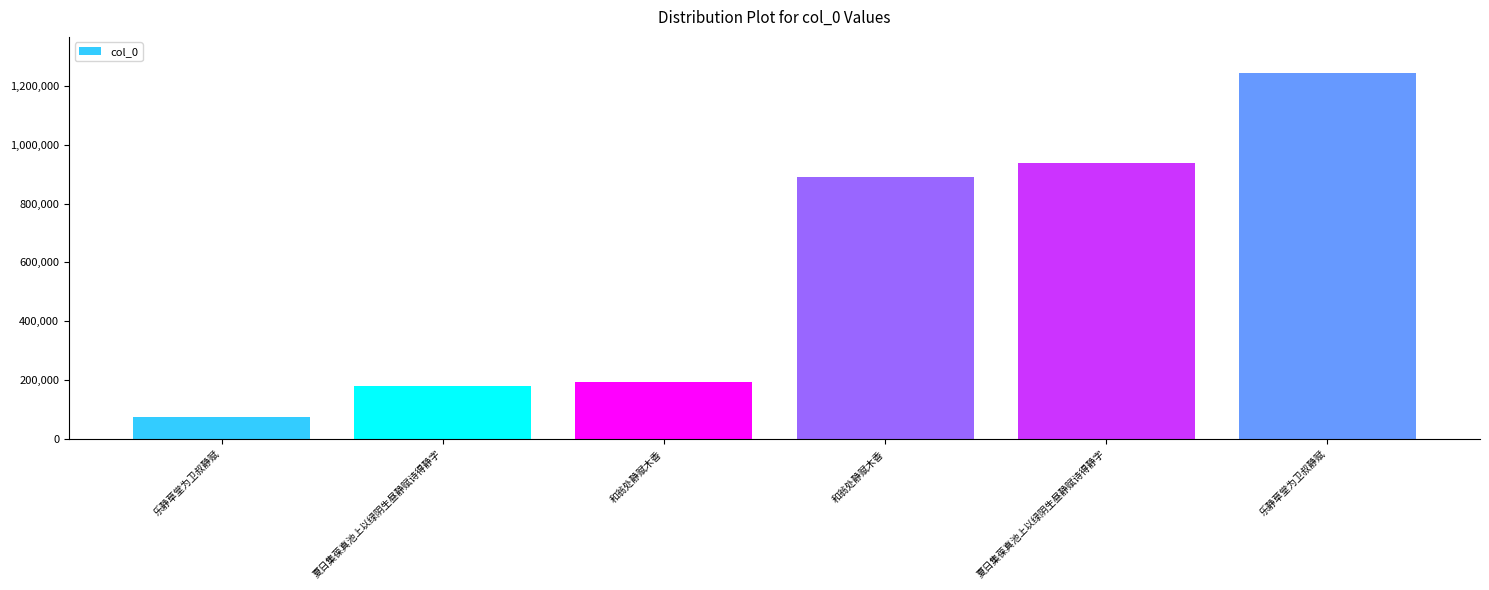

What is the smallest value displayed?

74695